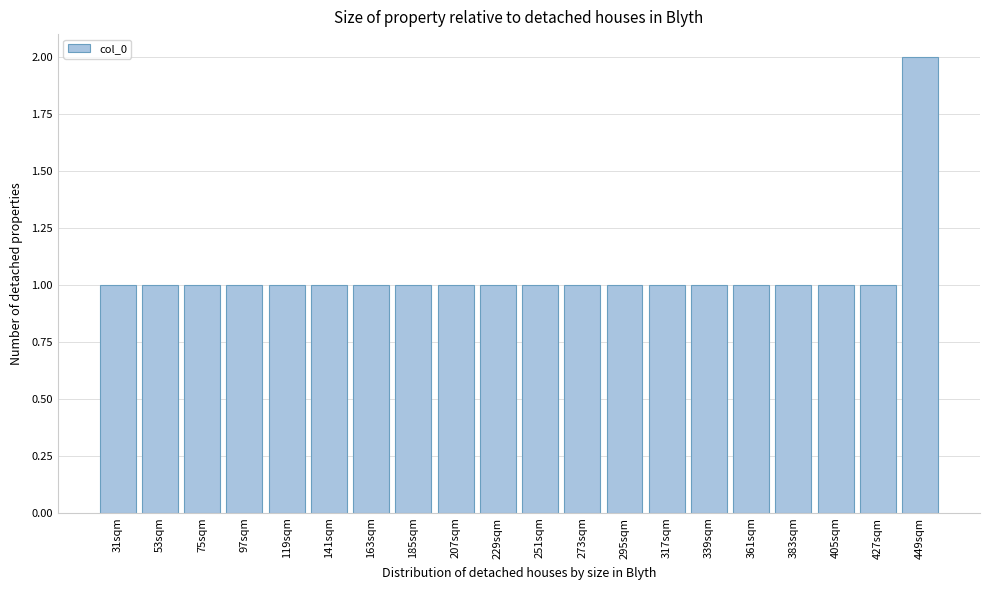

Reading left to right, list all the values displayed in this chart.

31sqm=1	53sqm=1	75sqm=1	97sqm=1	119sqm=1	141sqm=1	163sqm=1	185sqm=1	207sqm=1	229sqm=1	251sqm=1	273sqm=1	295sqm=1	317sqm=1	339sqm=1	361sqm=1	383sqm=1	405sqm=1	427sqm=1	449sqm=2